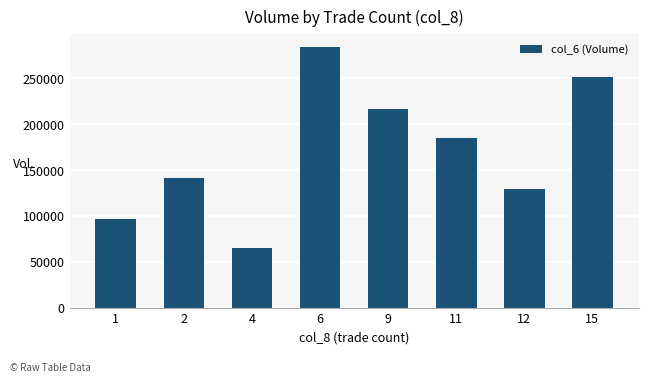

What is the sum of all values?

1372000